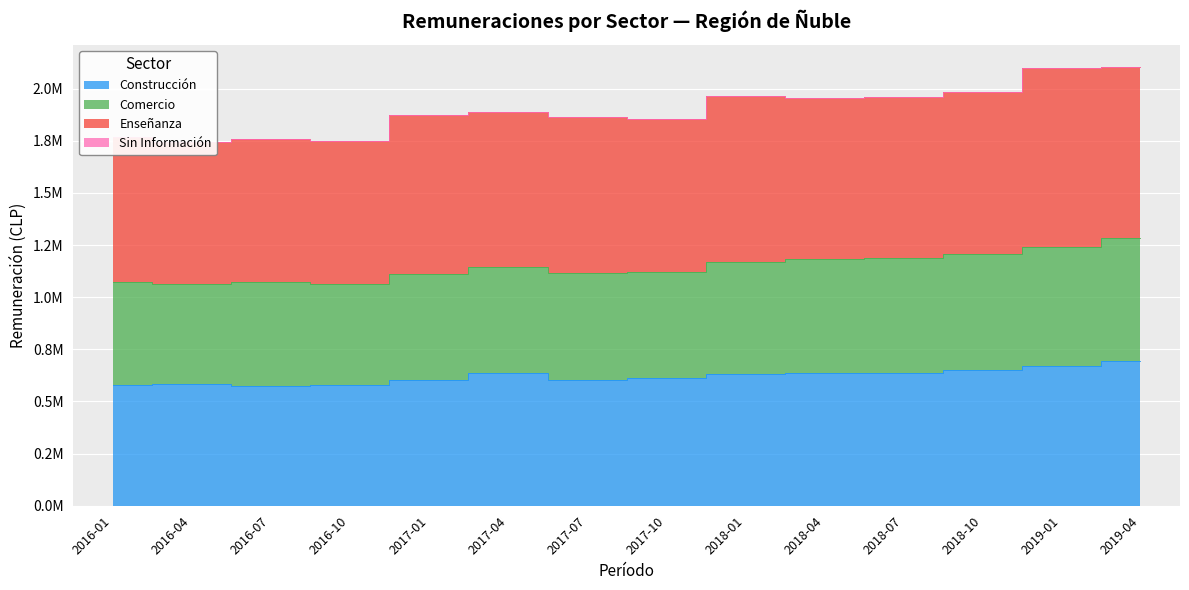

Rank the categories by Comercio value from highest to lowest.

2019-04, 2019-01, 2018-10, 2018-07, 2018-04, 2018-01, 2017-04, 2017-10, 2017-07, 2017-01, 2016-07, 2016-01, 2016-10, 2016-04